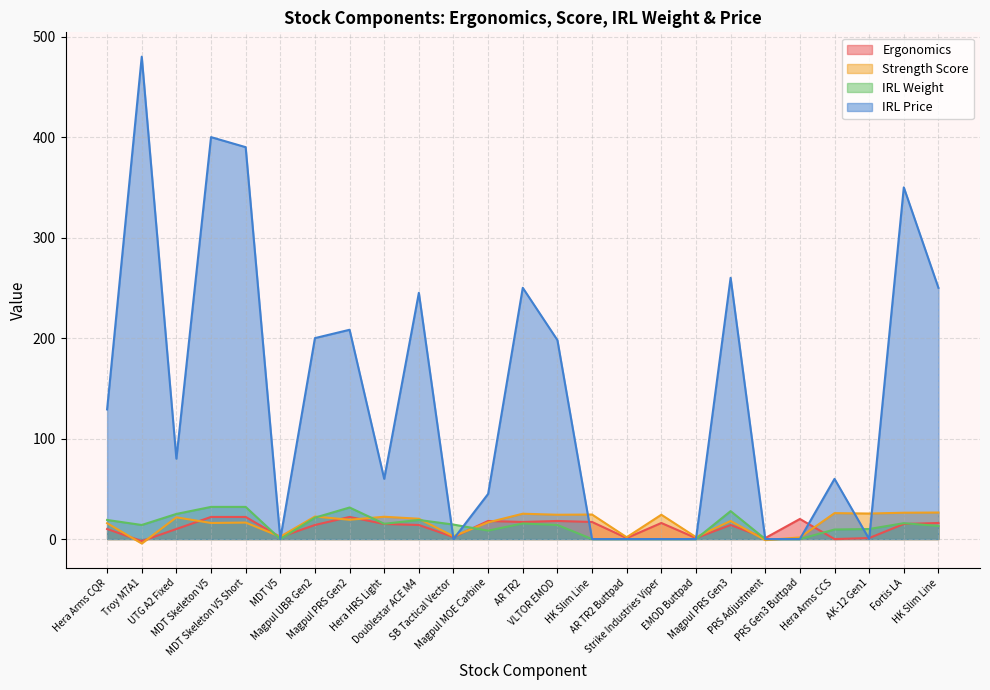

True or false: irl price has a value of 197.9 at VLTOR EMOD.

True